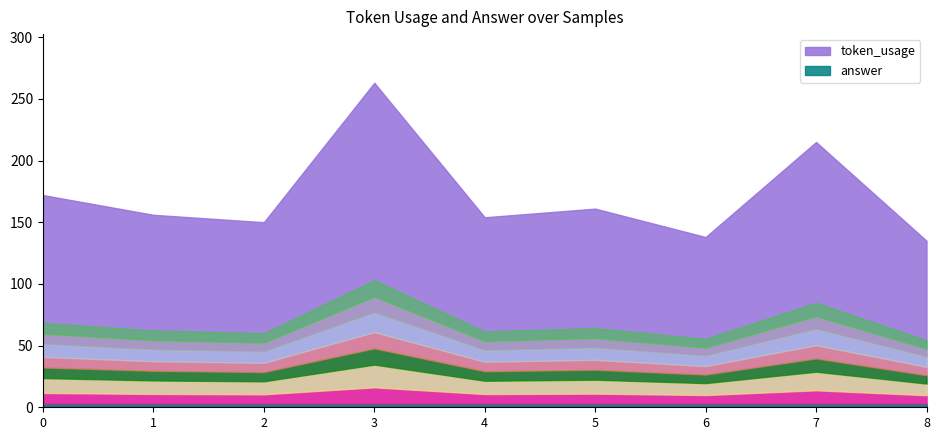

What is the greatest value displayed?

263